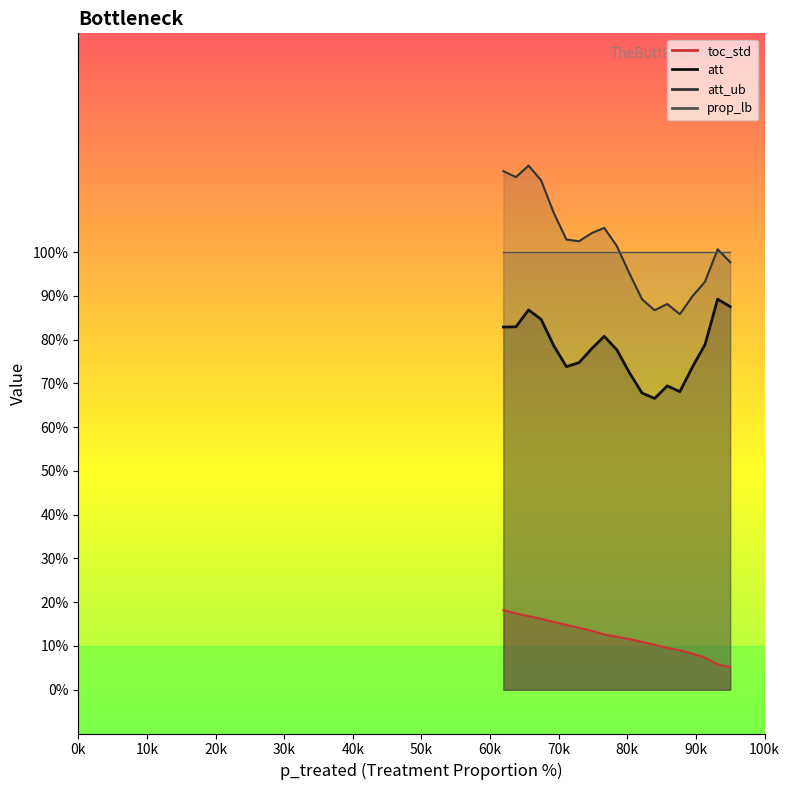

Which series has the largest range (max minus min)?

att_ub